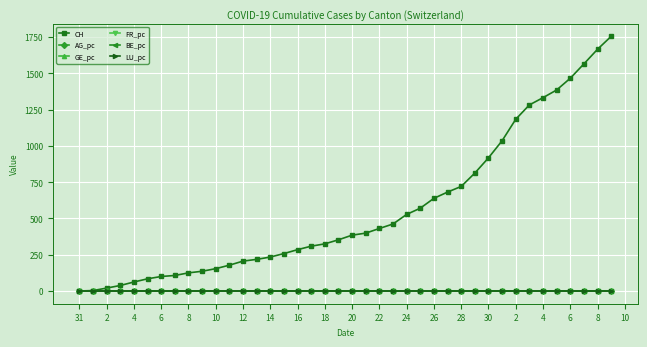

What is the greatest value displayed?

1756.0